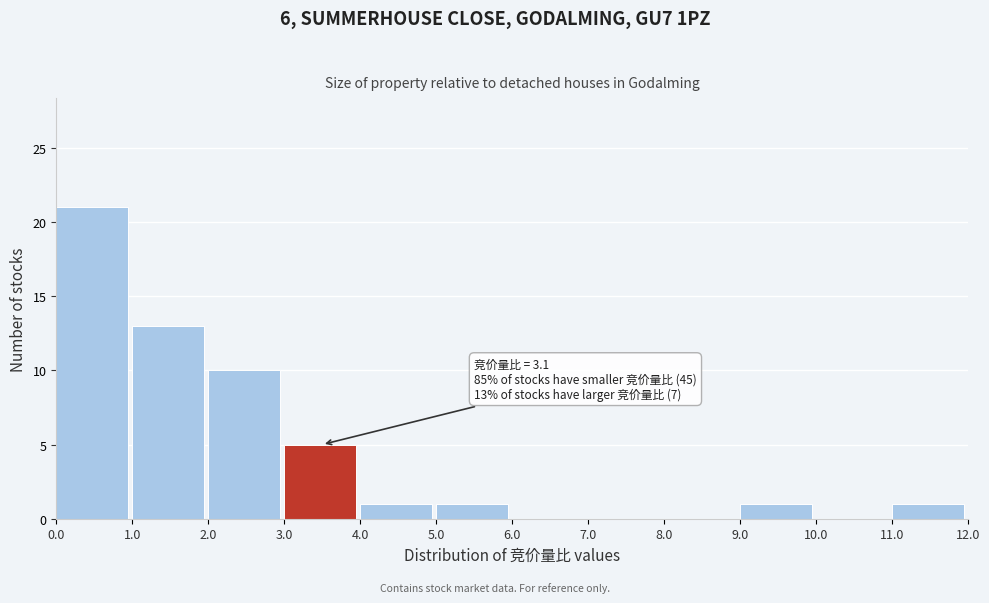

Which range on the x-axis has the tallest bar?

0.0 to 1.0